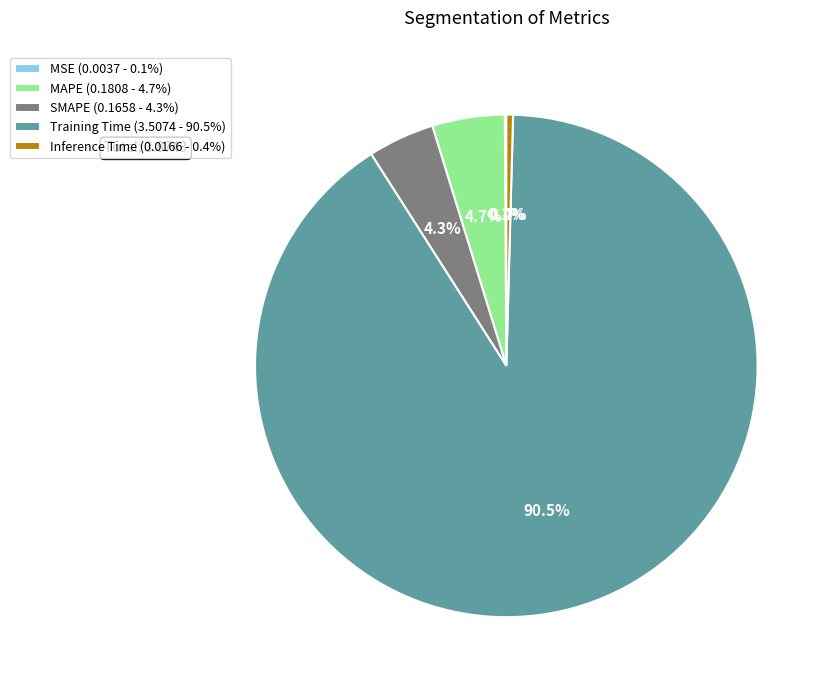

What is the largest slice in the pie chart?

Training Time